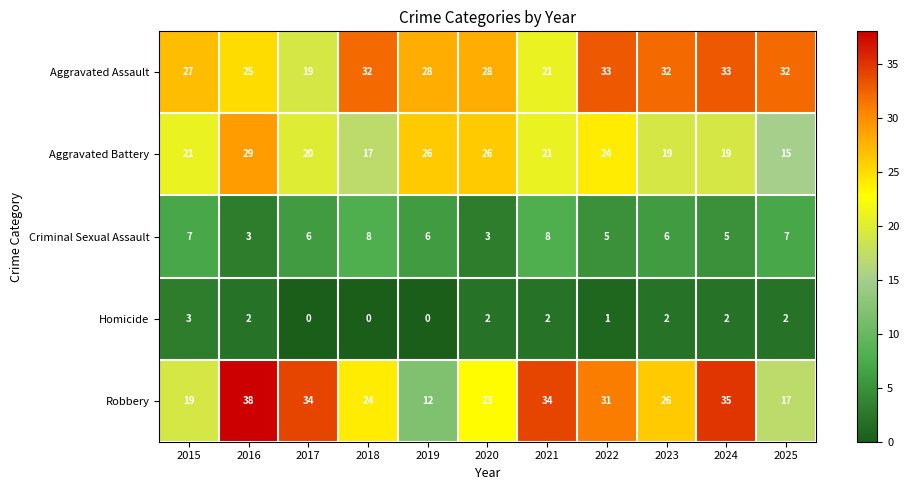

What is the average value of the Aggravated Battery series?

22